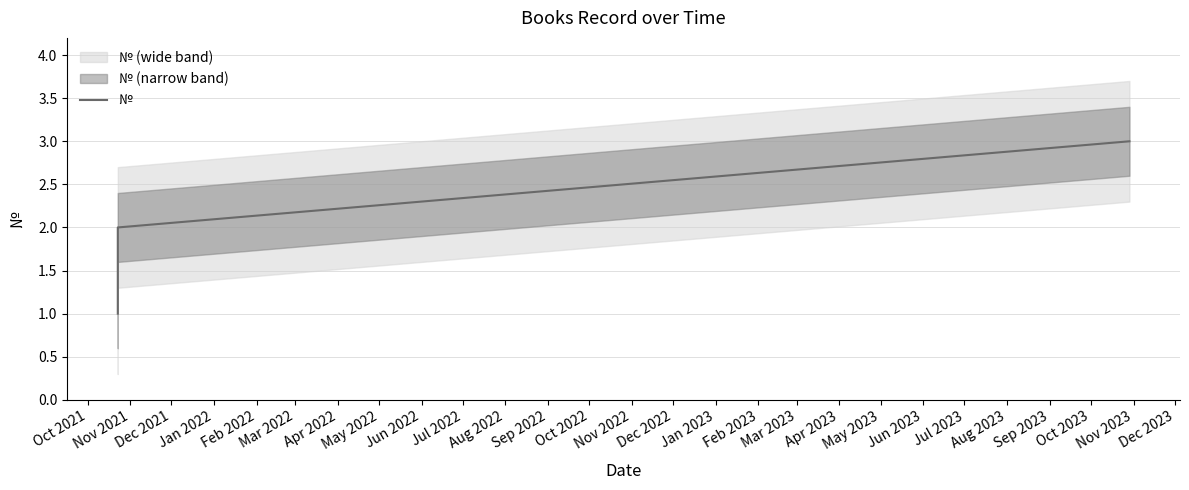

What is the difference between the values at Dec 2021 and Nov 2021?

1